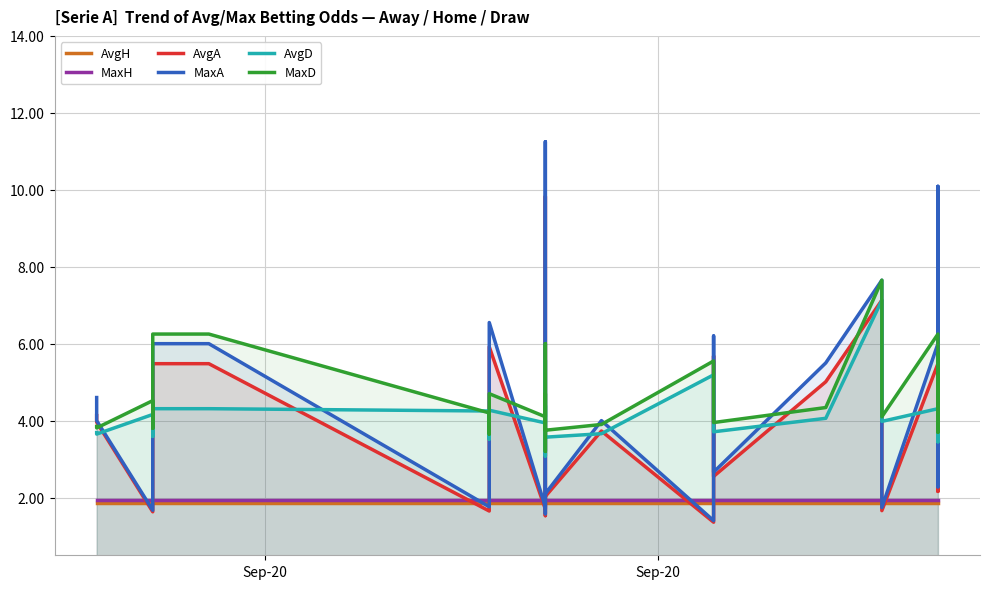

What is the value of the AvgH point at the 14th from the left?

1.9